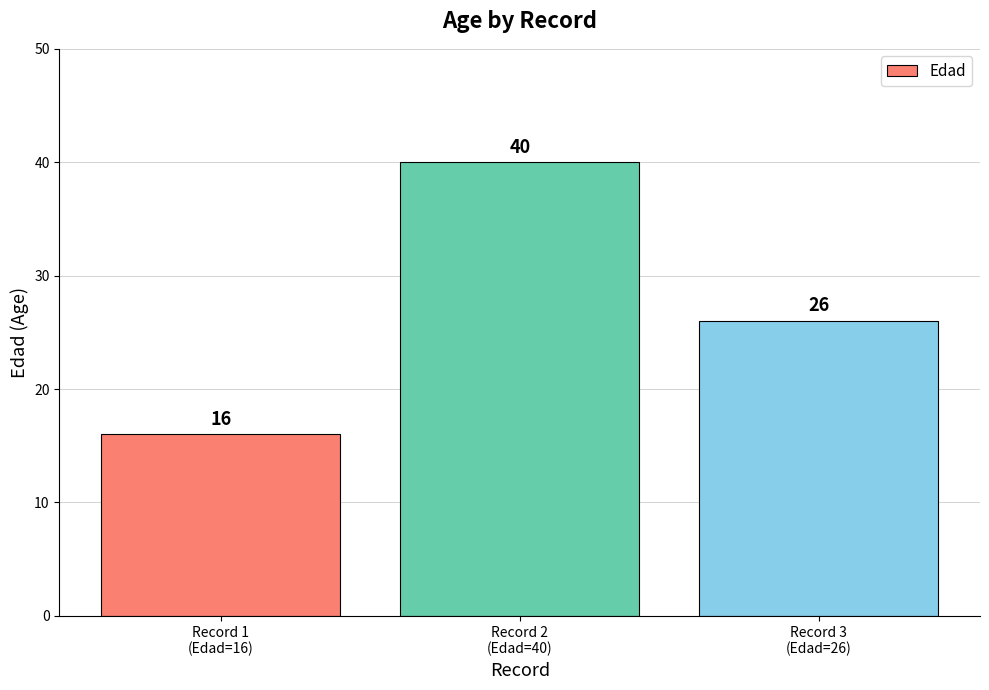

Rank the categories by value from lowest to highest.

Record 1
(Edad=16), Record 3
(Edad=26), Record 2
(Edad=40)